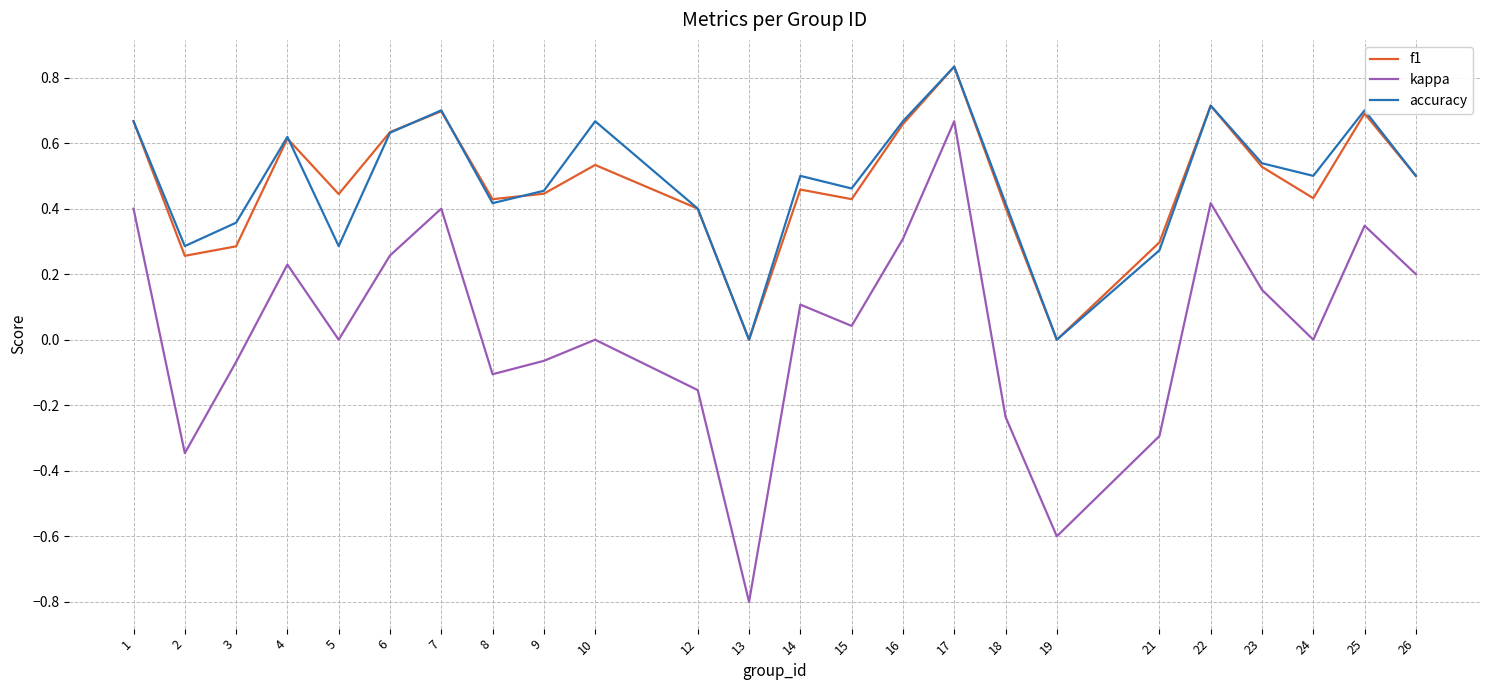

What is the sum of the accuracy values at 7 and 2?

1.0